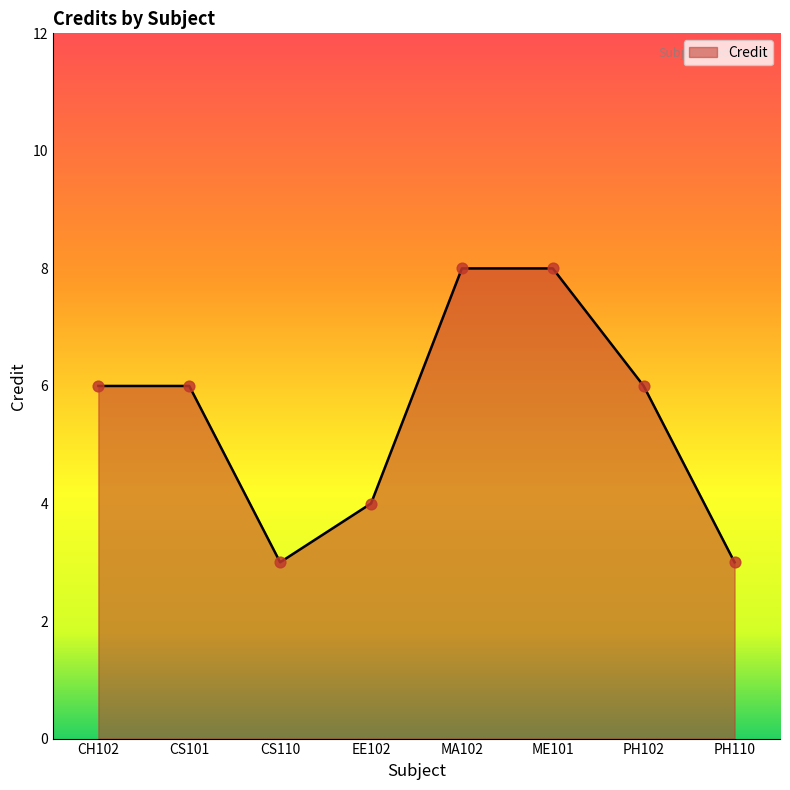

What is the change in value from EE102 to PH102?

+2